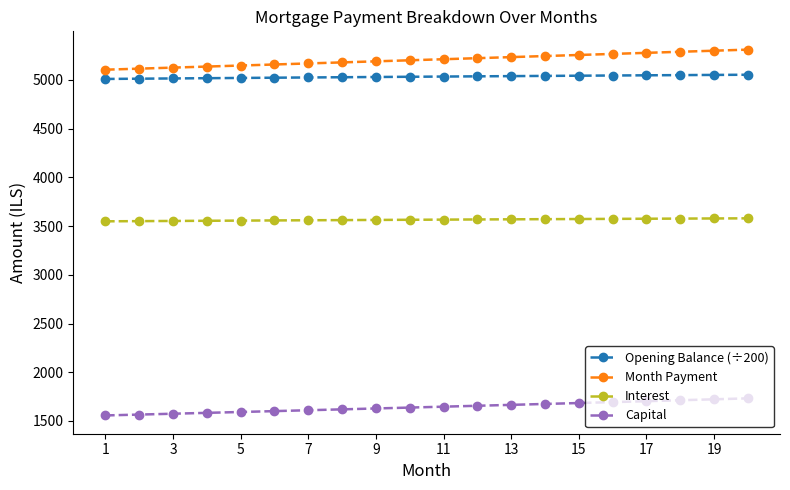

What is the difference between the maximum and minimum values in the Month Payment series?

205.9